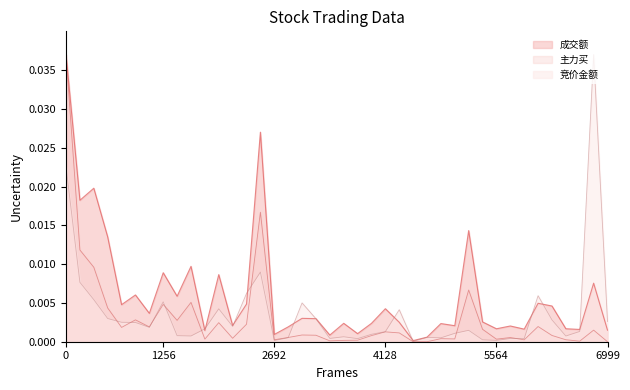

True or false: 成交额 and 主力买 cross at least once.

False